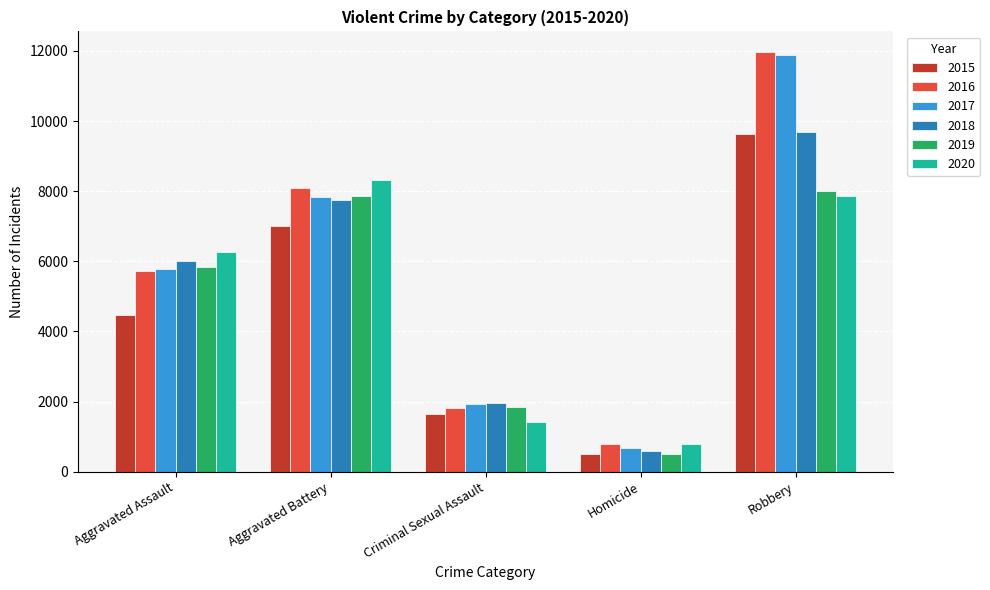

Reading left to right, what are all the values shown in this chart?

2015: 4480	7018	1650	496	9638
2016: 5712	8085	1805	786	11960
2017: 5793	7845	1924	672	11880
2018: 6001	7735	1963	589	9679
2019: 5840	7857	1853	498	7994
2020: 6264	8318	1428	785	7856